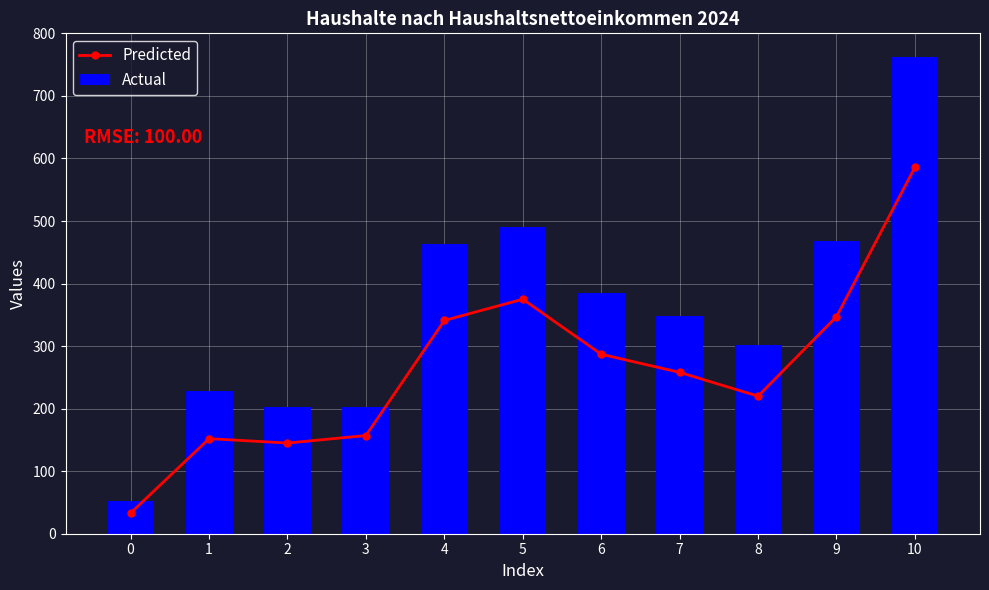

Which series has the largest total across all categories?

Actual